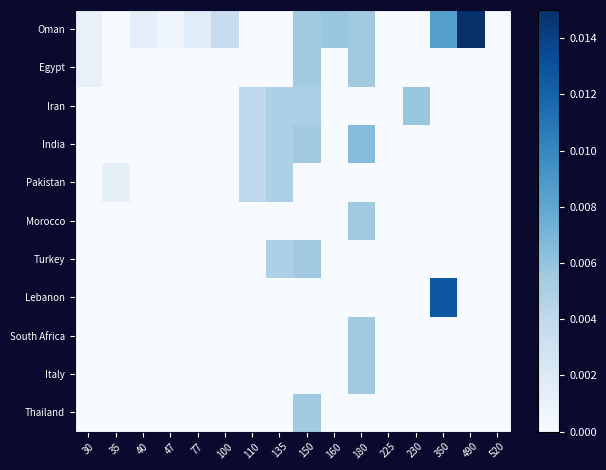

List the series in order of their peak value, lowest first.

Pakistan, Egypt, Morocco, Turkey, South Africa, Italy, Thailand, Iran, India, Lebanon, Oman